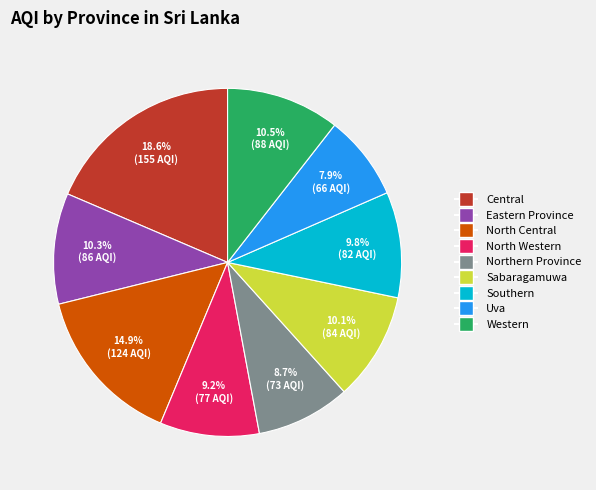

Does Sabaragamuwa account for over 50% of the chart?

No